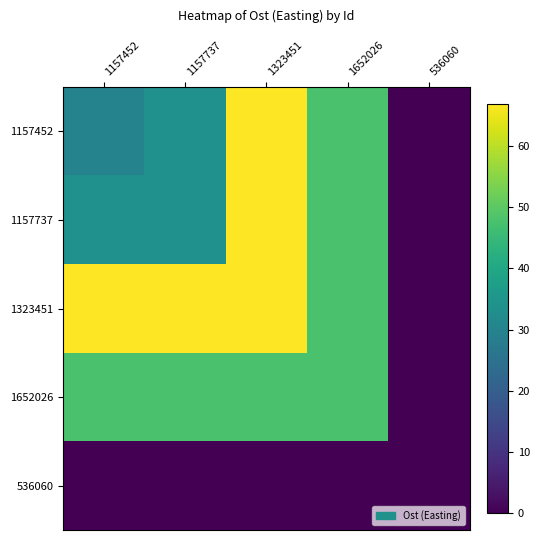

At which category is the sum across all series the highest?

1323451